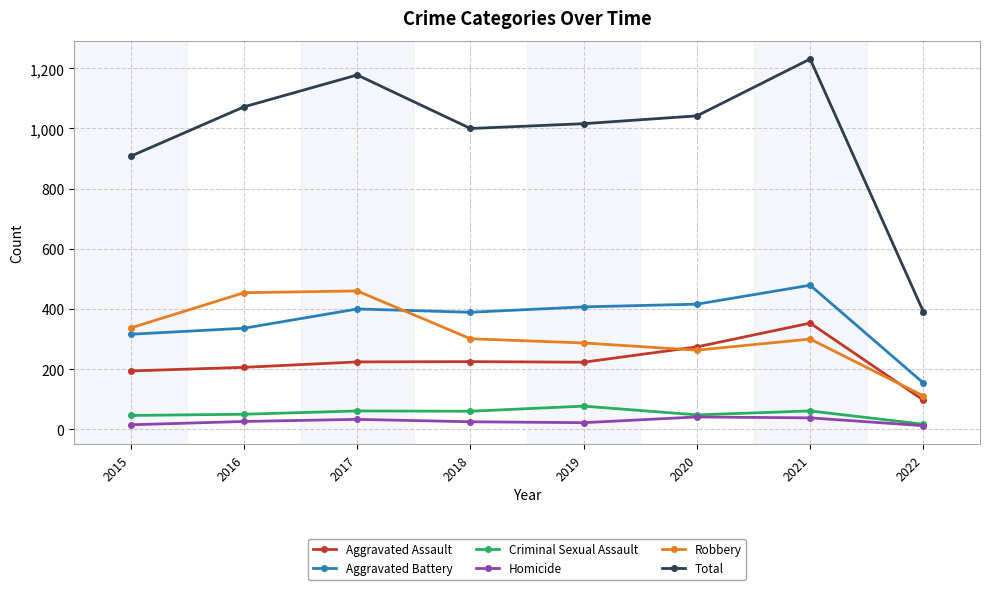

True or false: Homicide and Total intersect in this chart.

False